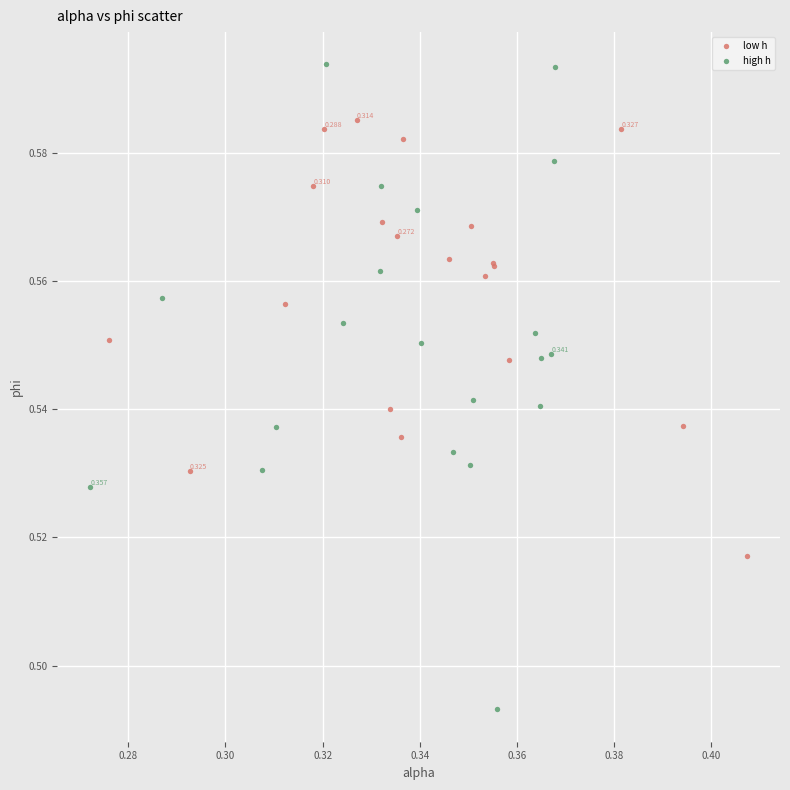

Which series reaches the minimum Y coordinate?

high h